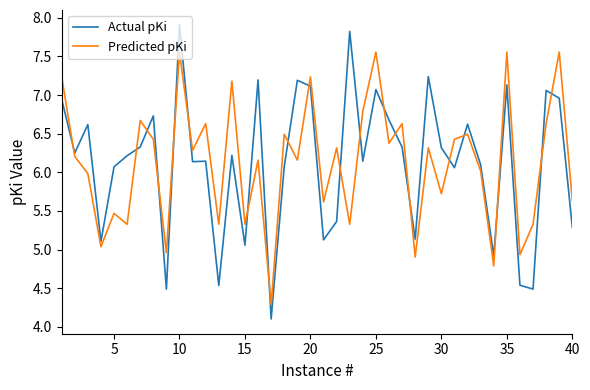

Rank the series by their maximum value, from highest to lowest.

Actual pKi, Predicted pKi